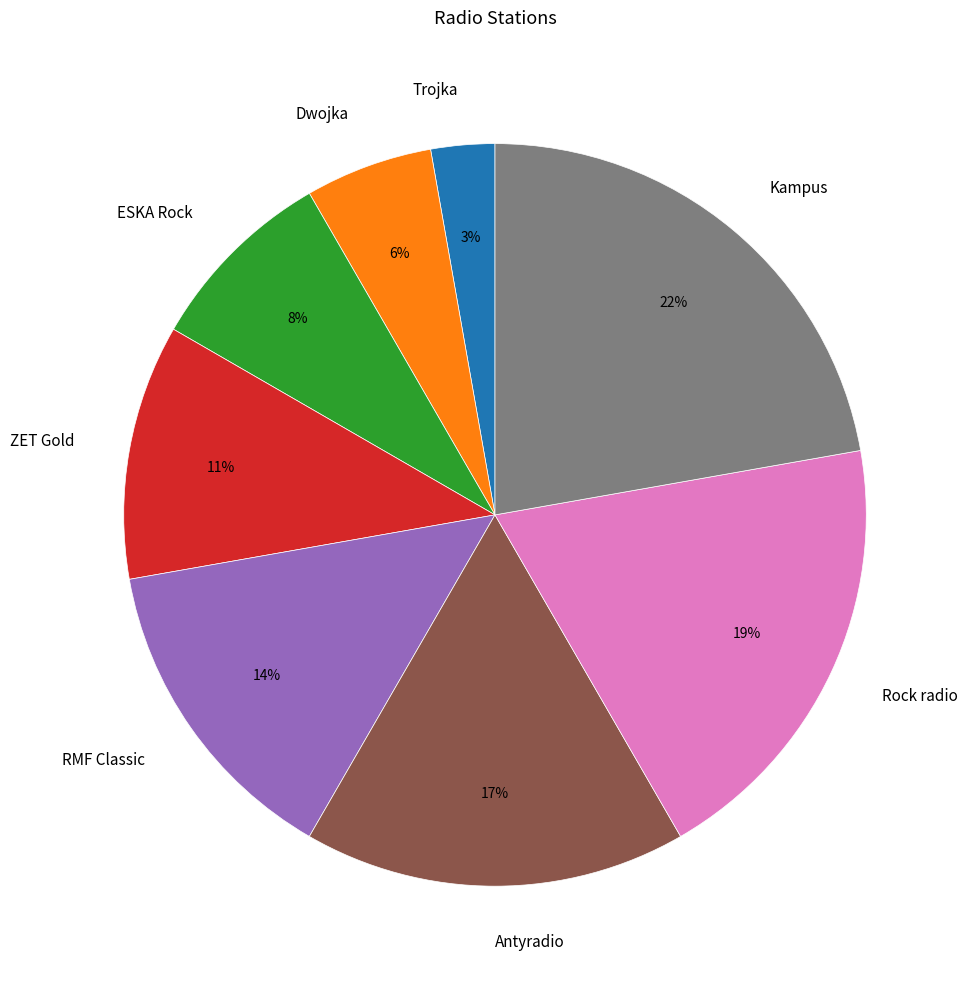

To the nearest percent, what percentage of the pie is RMF Classic?

14%